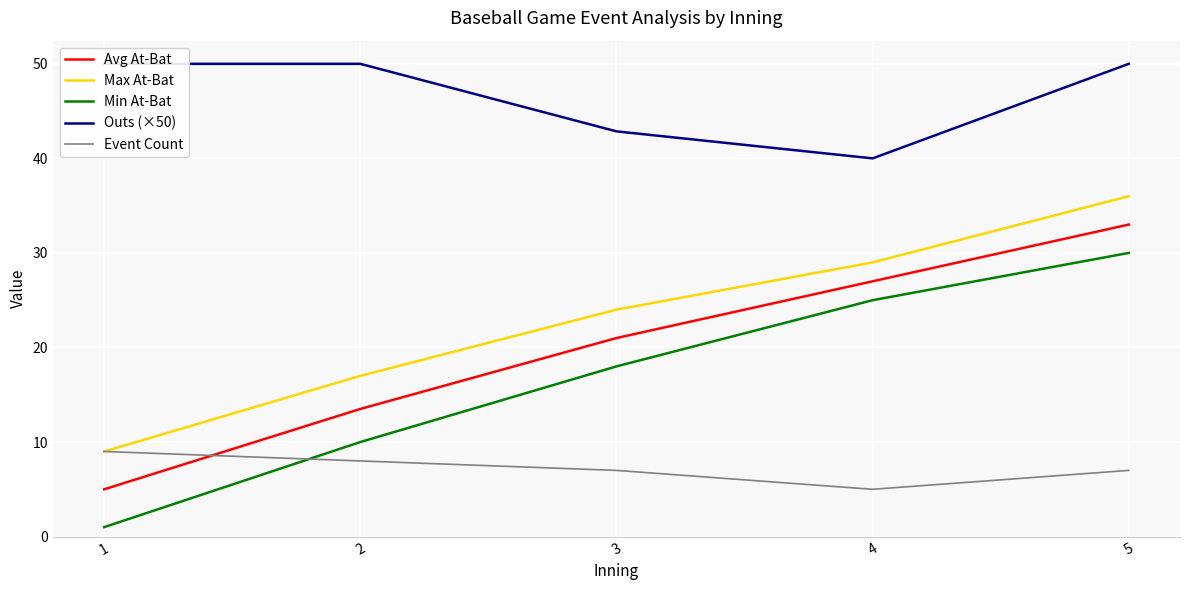

Is it true that Min At-Bat equals 2.5 at 2?

False